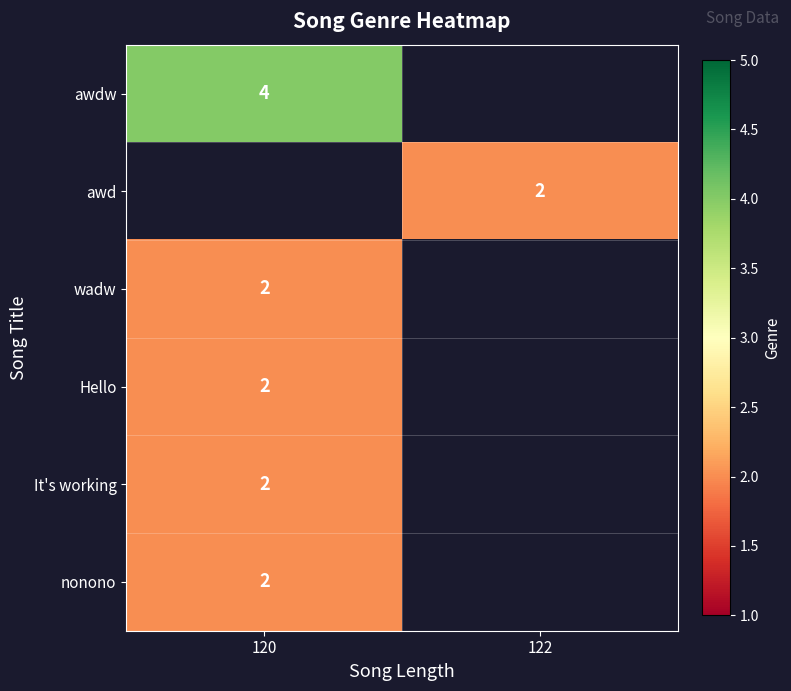

What is the greatest value displayed?

4.0